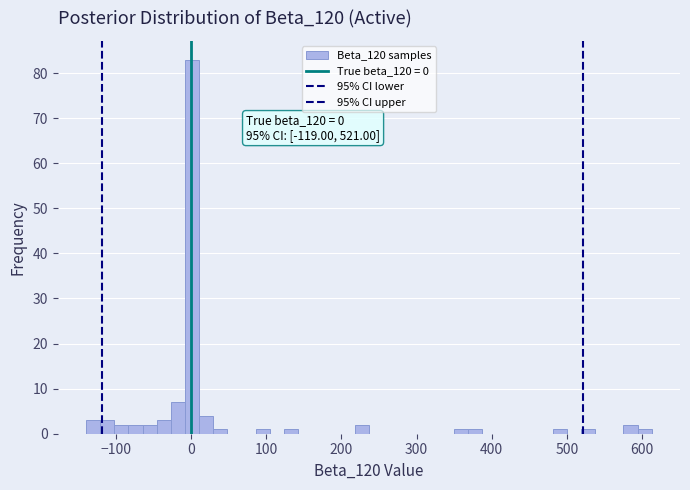

Around what value on the x-axis is the tallest bar? Give the approximate position of its centre, as read against the axis.

0